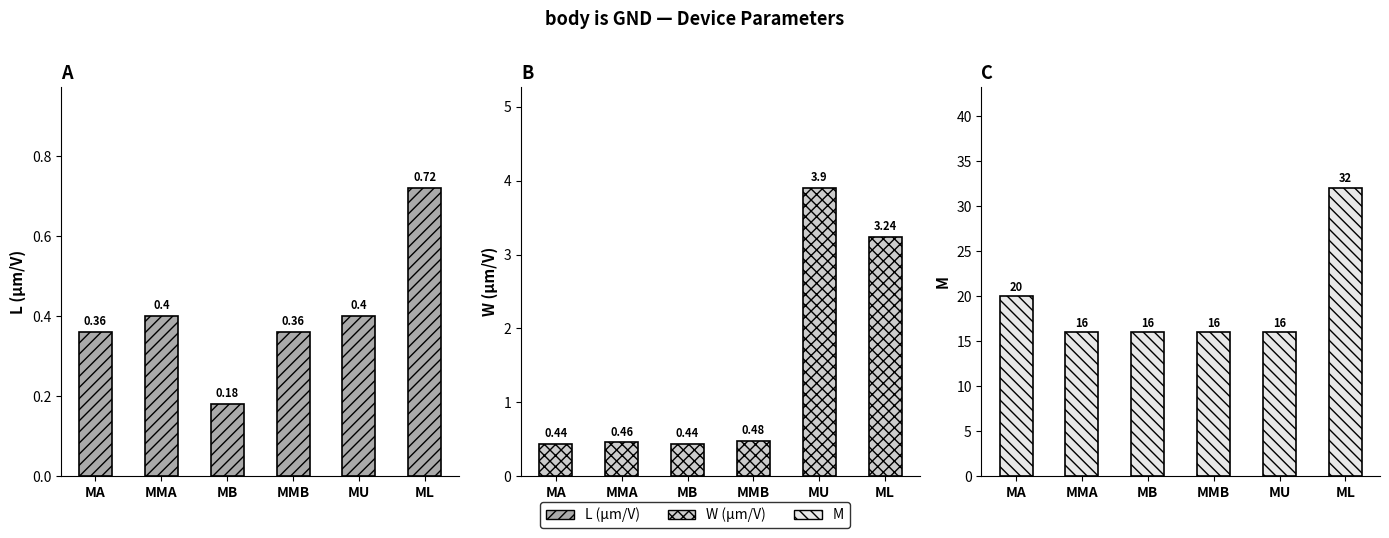

What is the sum of all M values?

116.0